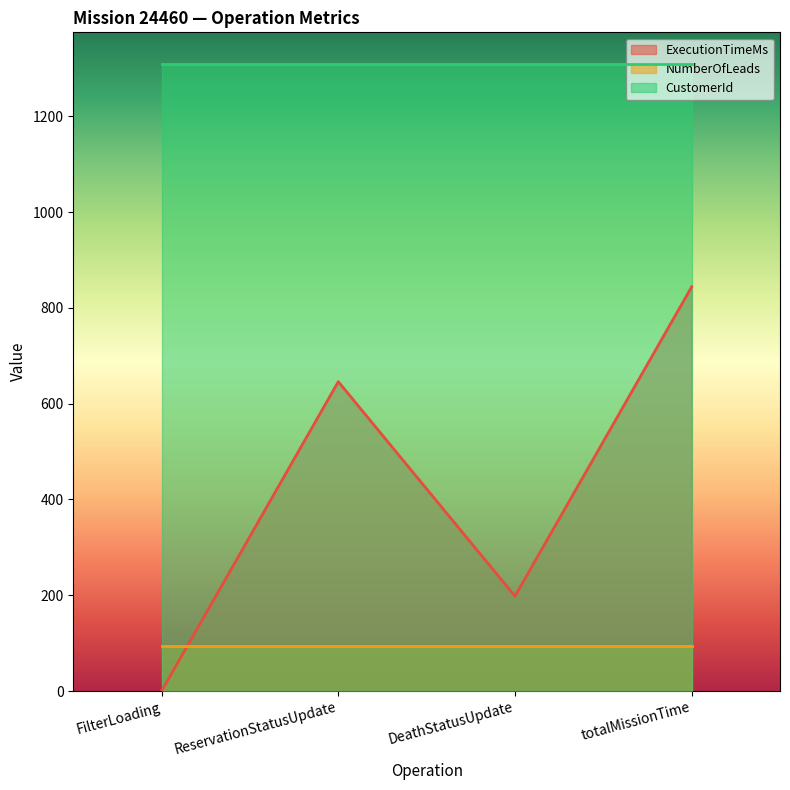

At which category is the sum across all series the highest?

totalMissionTime